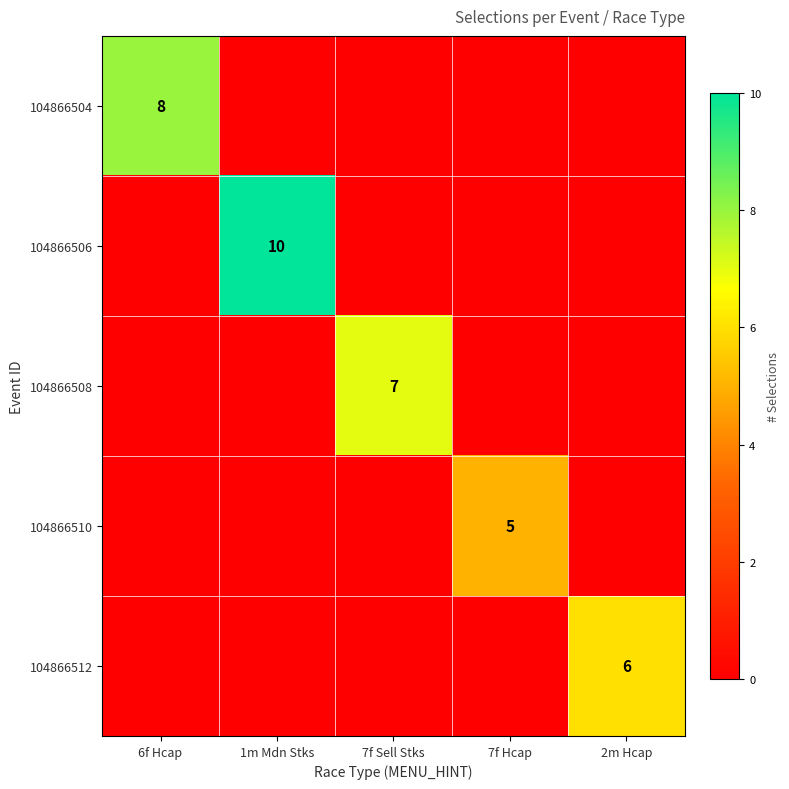

True or false: 104866510 has a value of 8 at 7f Hcap.

False